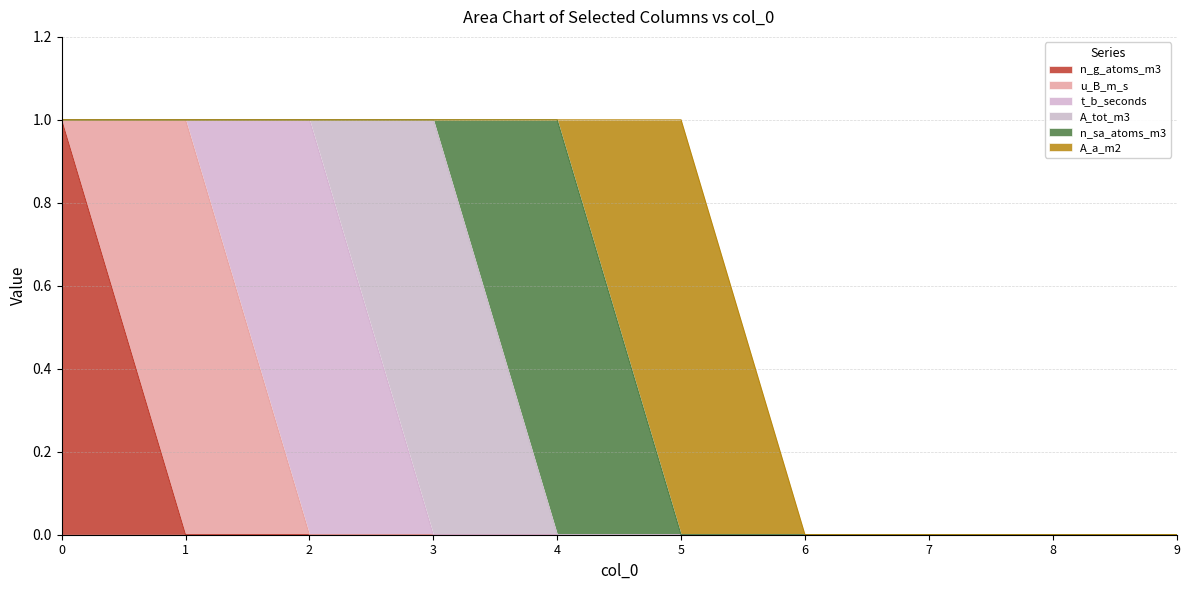

How many values in A_a_m2 are above zero?

1